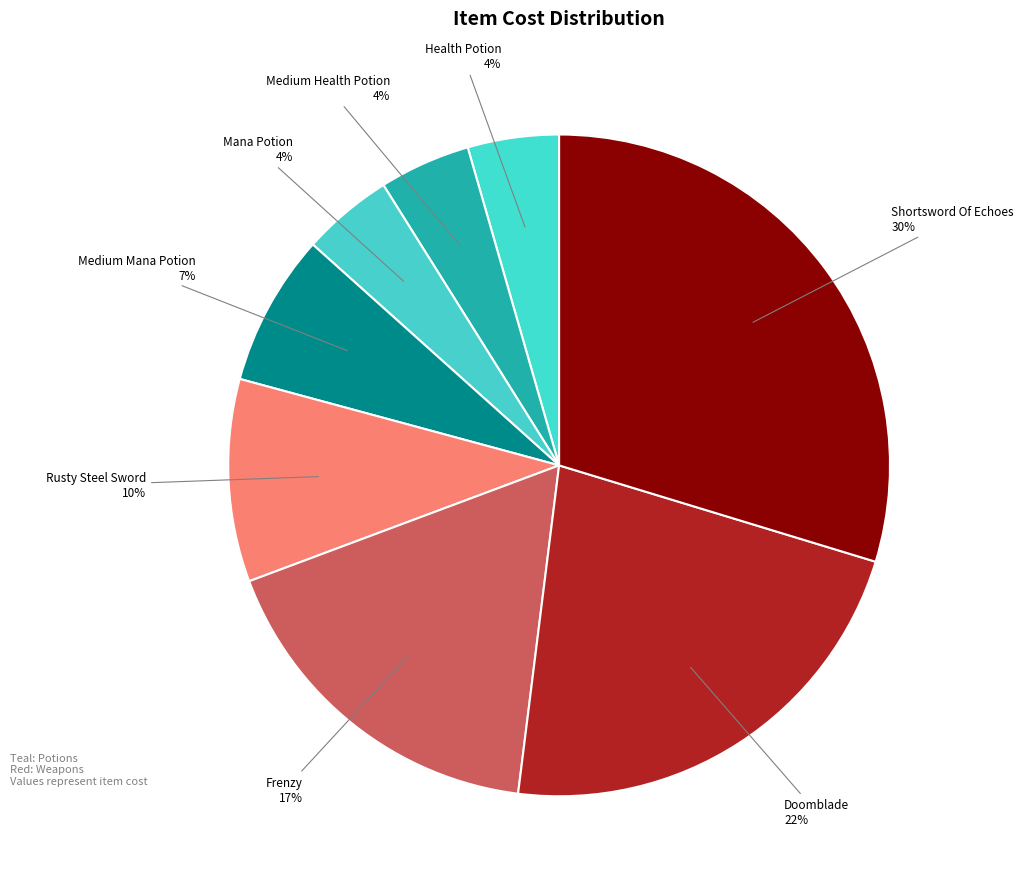

How many slices are in this pie chart?

8